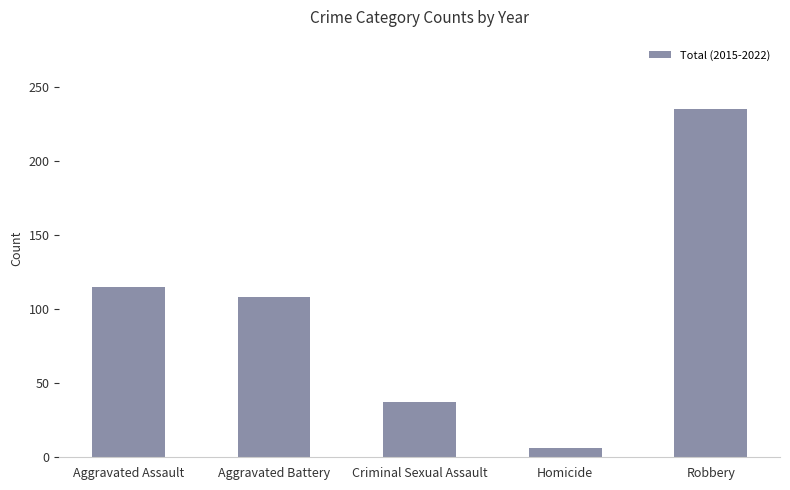

Is it true that the value at Aggravated Battery is 108?

True